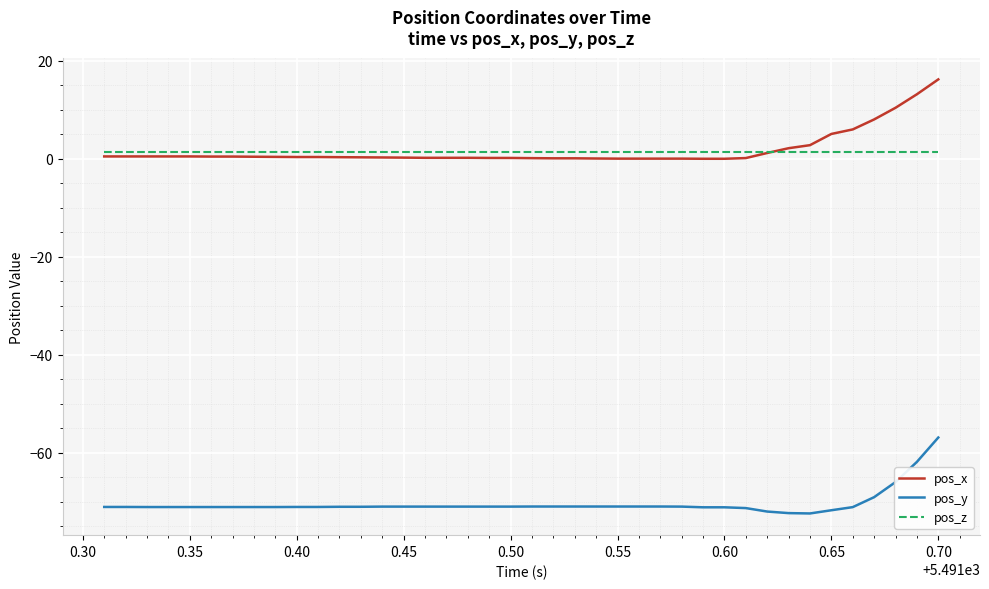

What is the average value of the pos_x series?

1.8